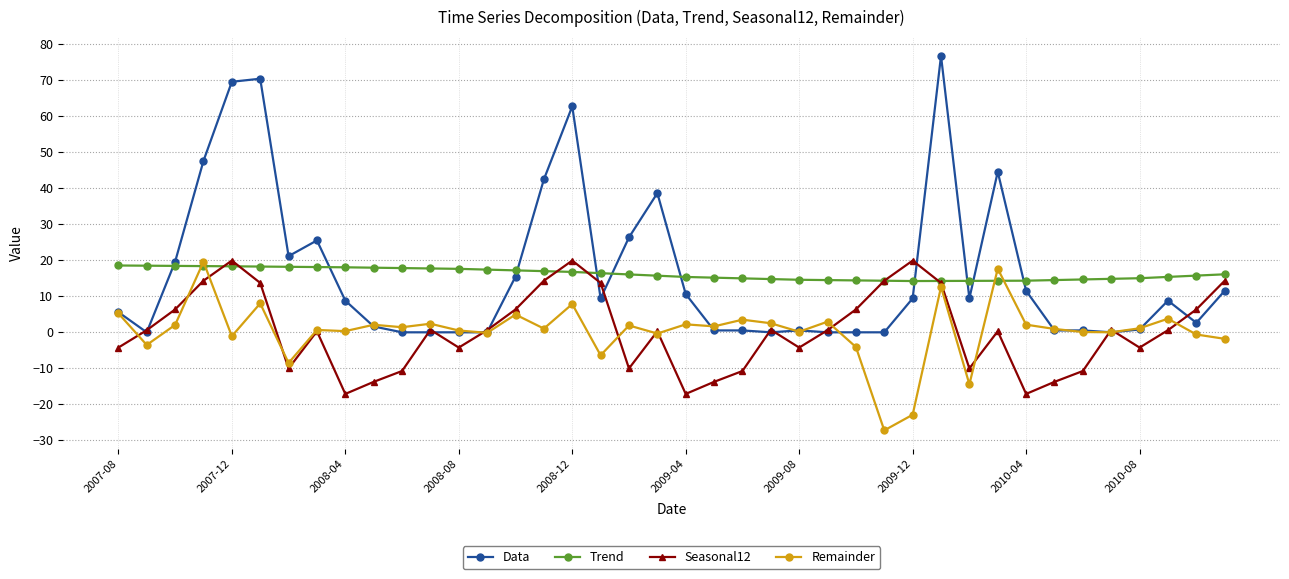

What is the value of the Seasonal12 point at the 6th from the left?

13.7